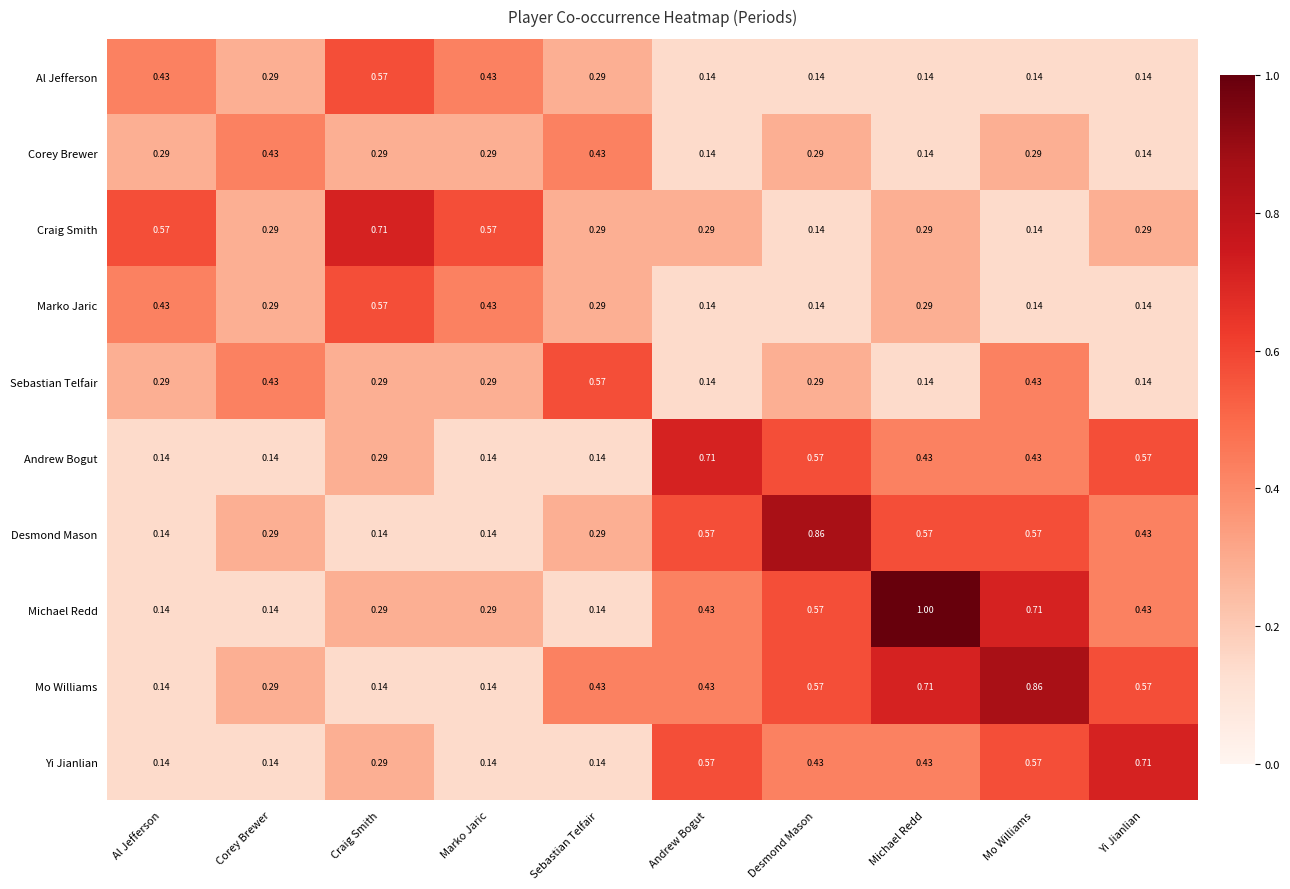

At which category is the sum across all series the highest?

Mo Williams